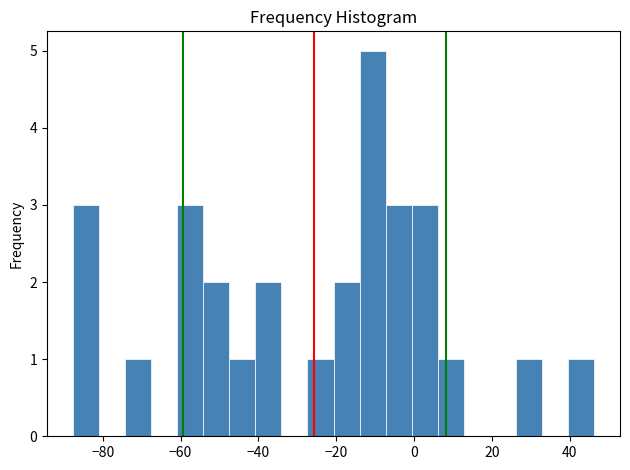

Read against the x-axis, roughly where is the centre of the tallest bar?

-10